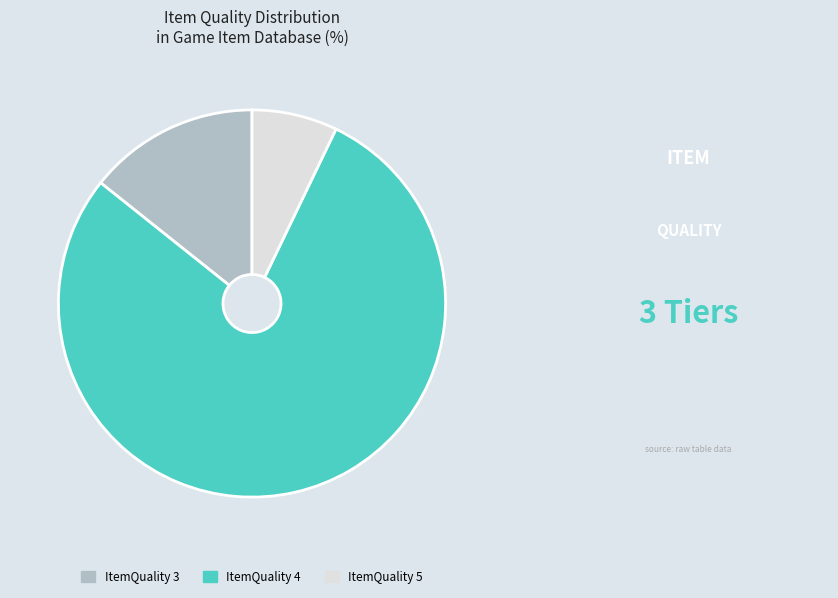

Is there any slice that represents more than half of the pie?

Yes